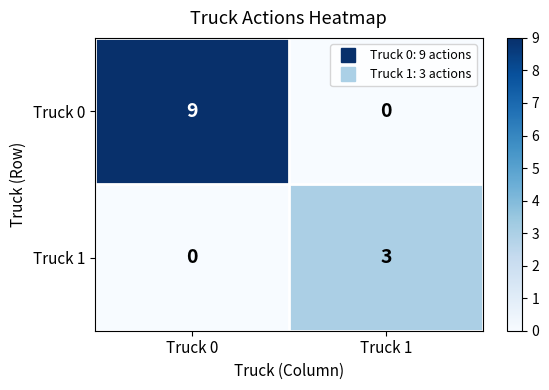

What is the difference between the highest and lowest values at Truck 0?

9